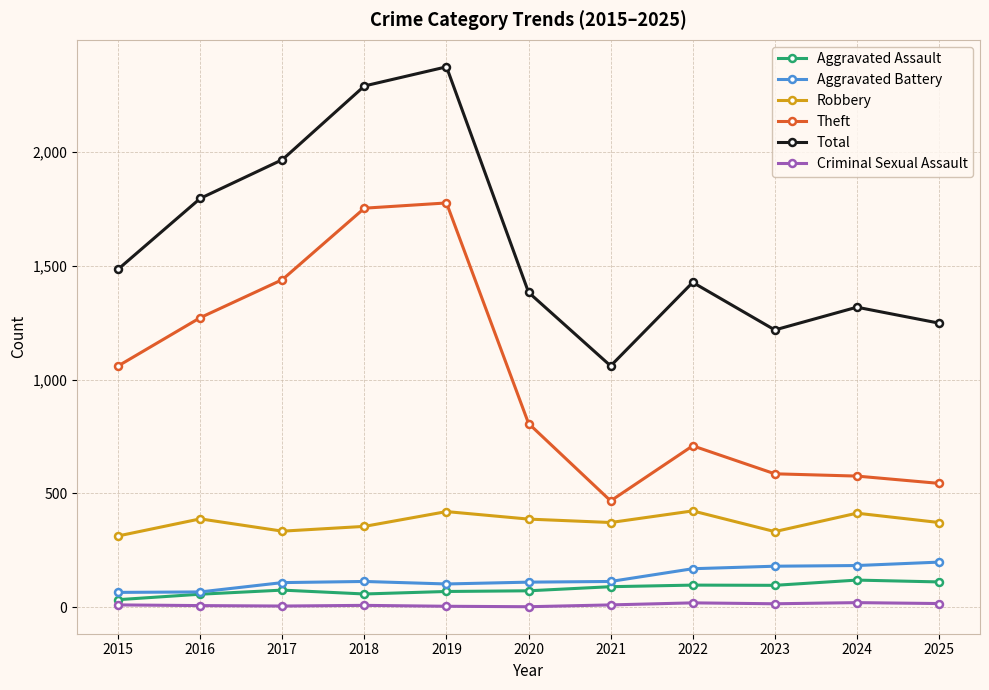

The value of Theft at 2024 is 576. True or false?

True